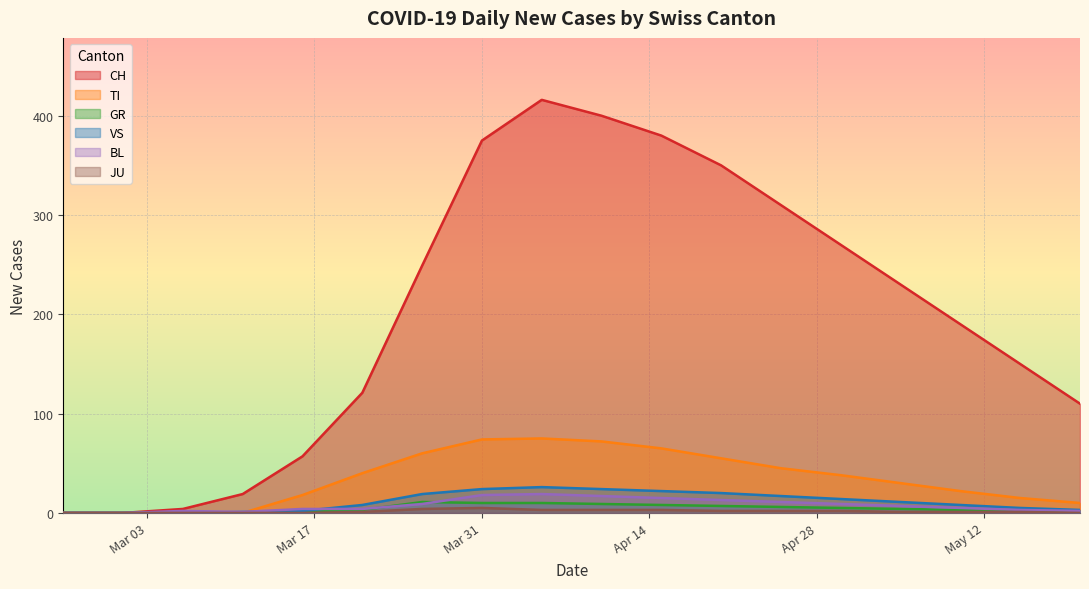

What is the sum of the TI values at 2020-03-06 and 2020-04-05?

75